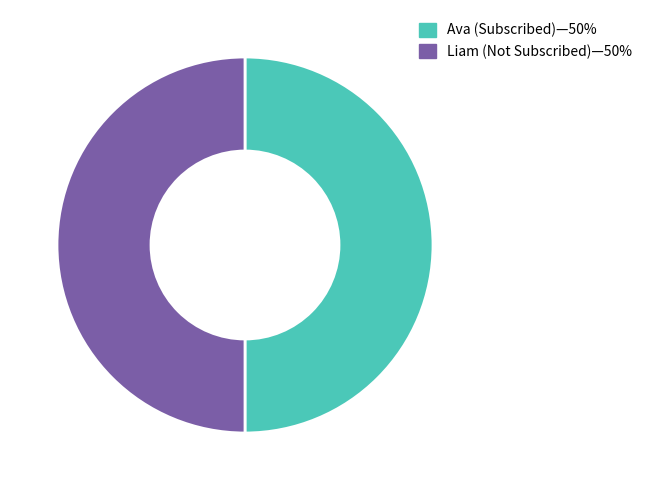

How many slices are in this pie chart?

2